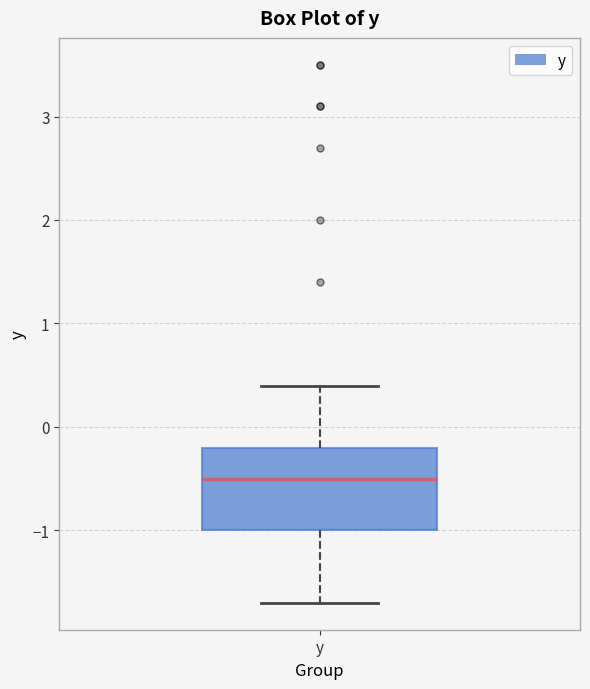

Read this box plot against the y-axis: the position of the median line, the range covered by the box, and the ends of both whiskers. The values are not printed on the chart, so give them approximately, as read against the axis.

median -0.5, box -1.0 to -0.2, whiskers -1.7 to 0.4